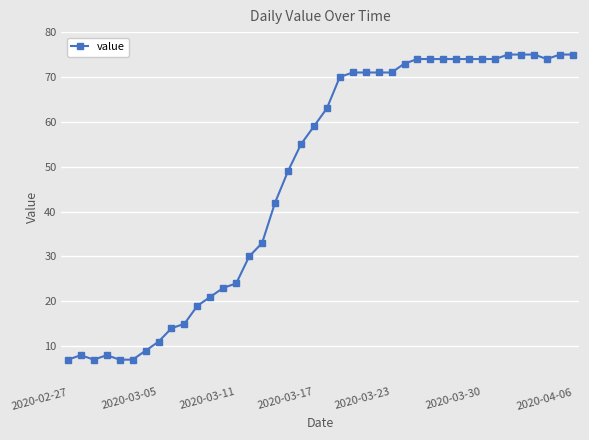

What is the greatest value displayed?

75